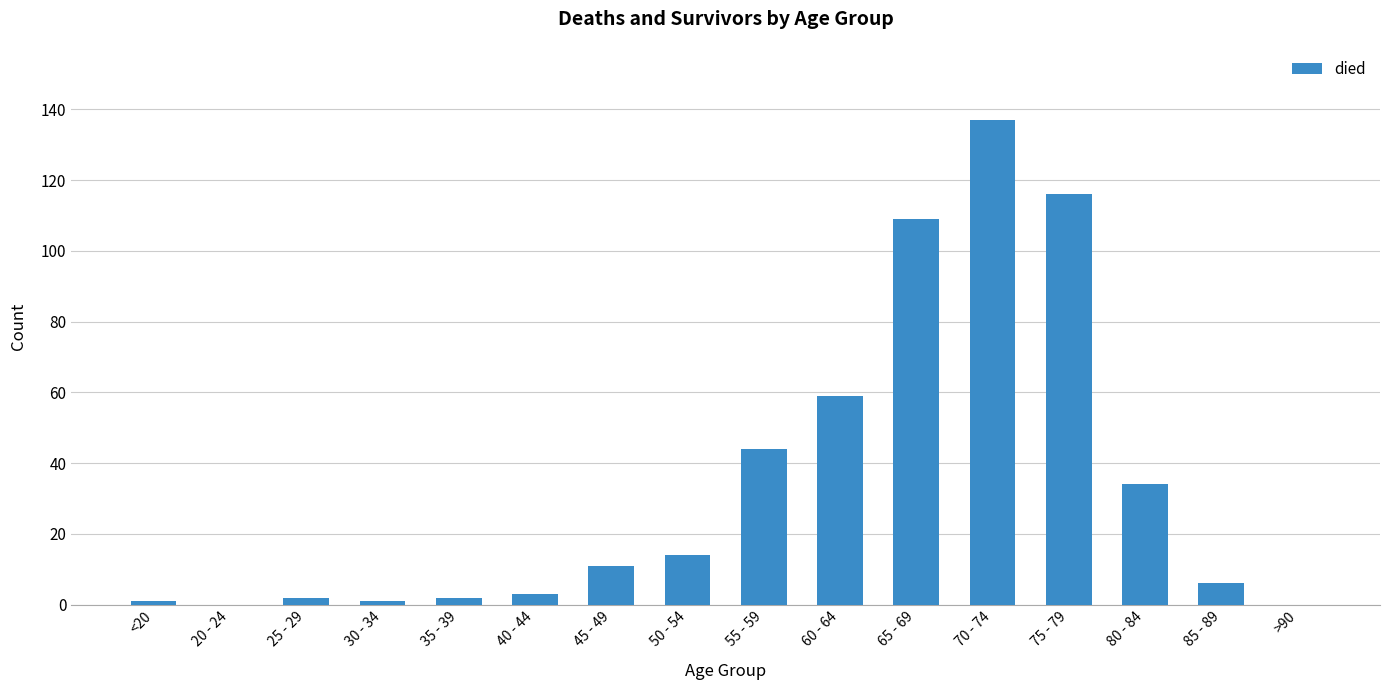

Which category has the highest value across all series?

70 - 74